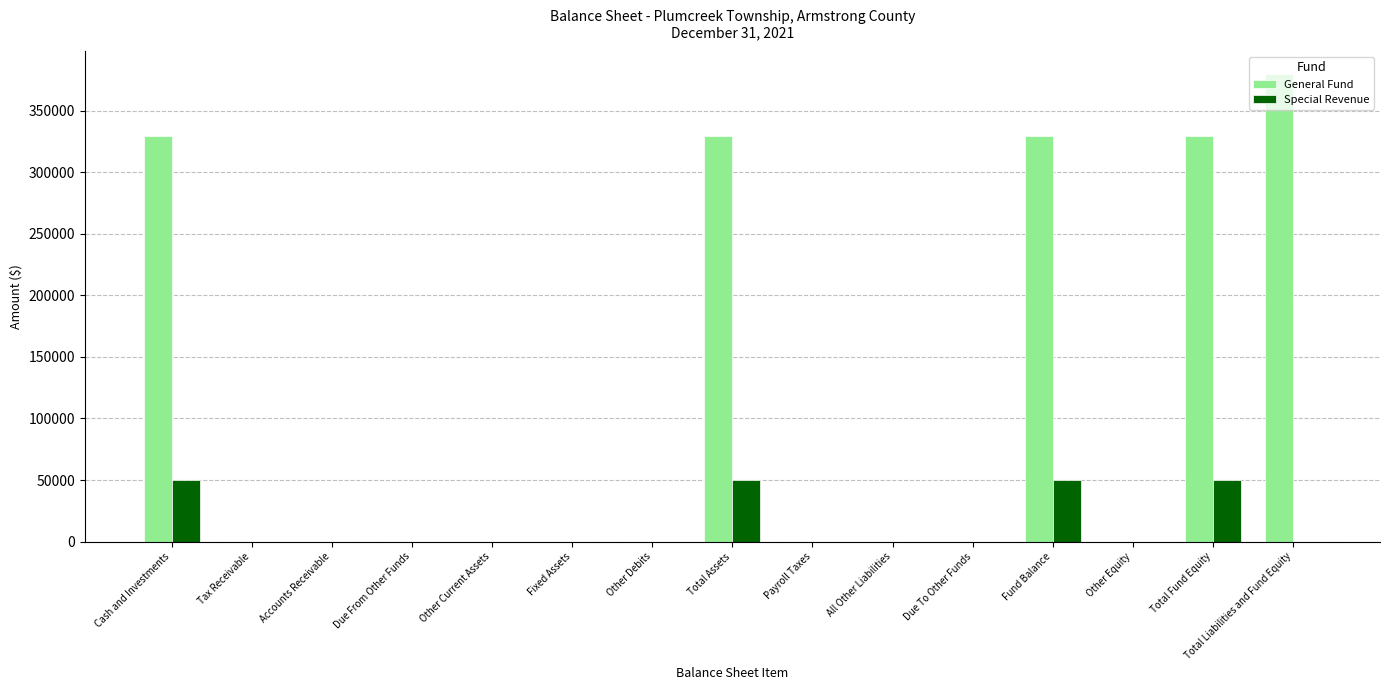

Which series has the largest range (max minus min)?

General Fund